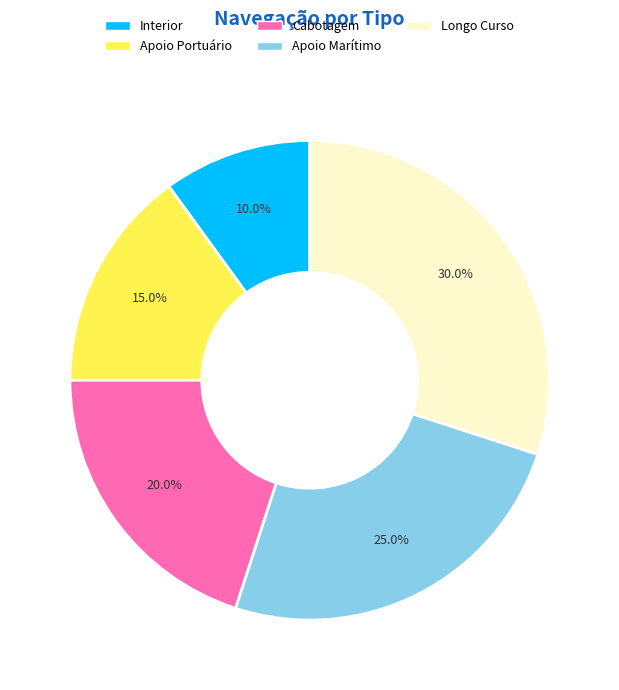

How many segments does this pie chart have?

5